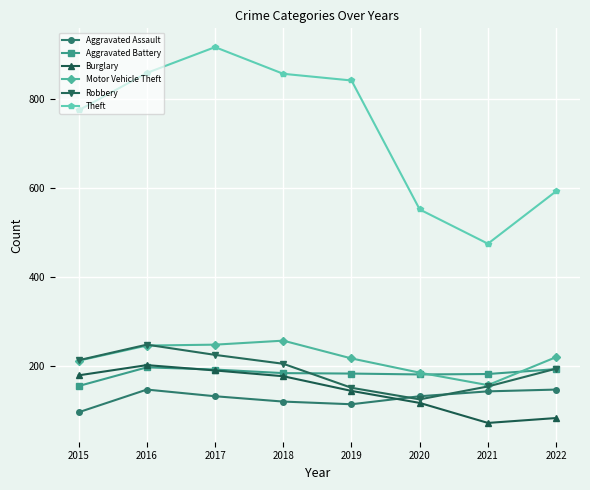

True or false: Robbery has more than 2 points higher than both neighbors.

False